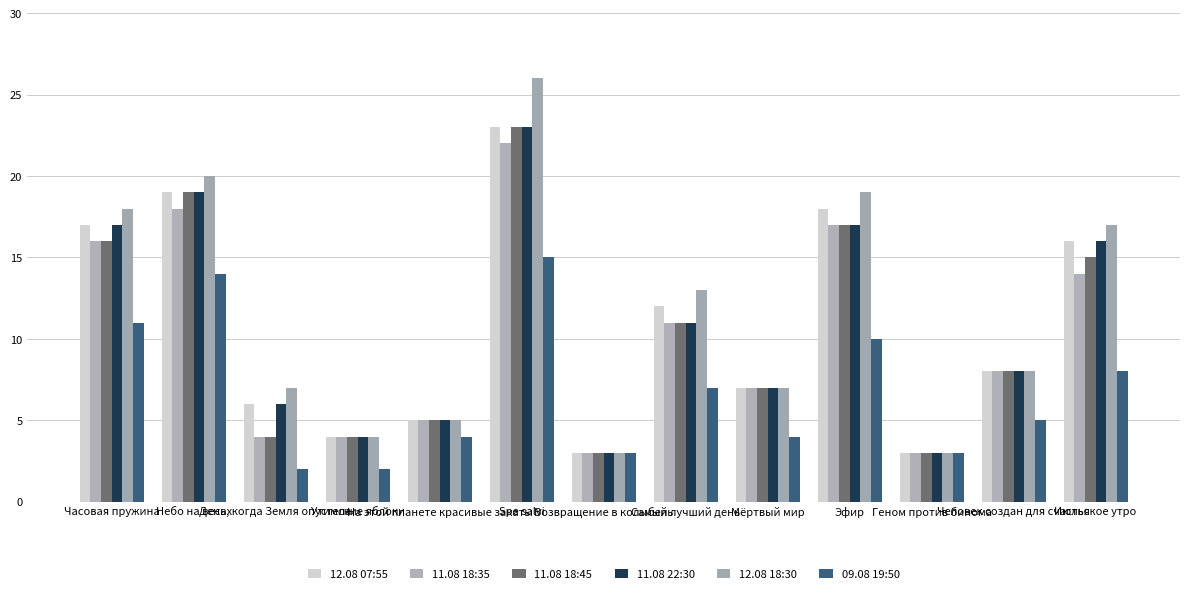

Reading left to right, transcribe all the data shown in this chart.

12.08 07:55: 17	19	6	4	5	23	3	12	7	18	3	8	16
11.08 18:35: 16	18	4	4	5	22	3	11	7	17	3	8	14
11.08 18:45: 16	19	4	4	5	23	3	11	7	17	3	8	15
11.08 22:30: 17	19	6	4	5	23	3	11	7	17	3	8	16
12.08 18:30: 18	20	7	4	5	26	3	13	7	19	3	8	17
09.08 19:50: 11	14	2	2	4	15	3	7	4	10	3	5	8